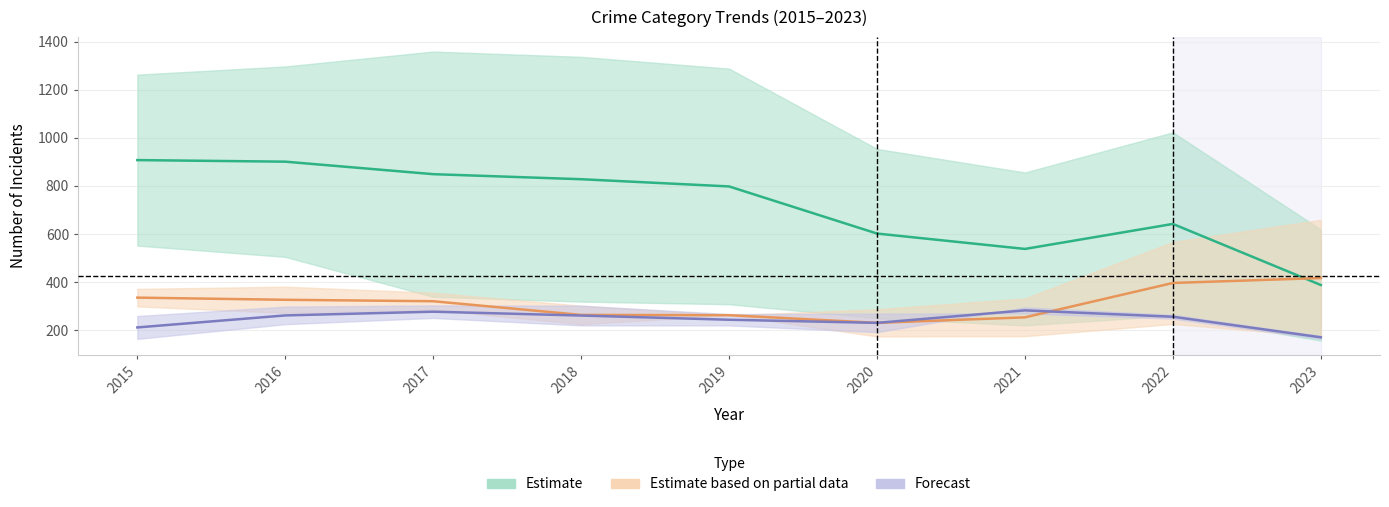

Is this an area chart (filled region under the line)?

No